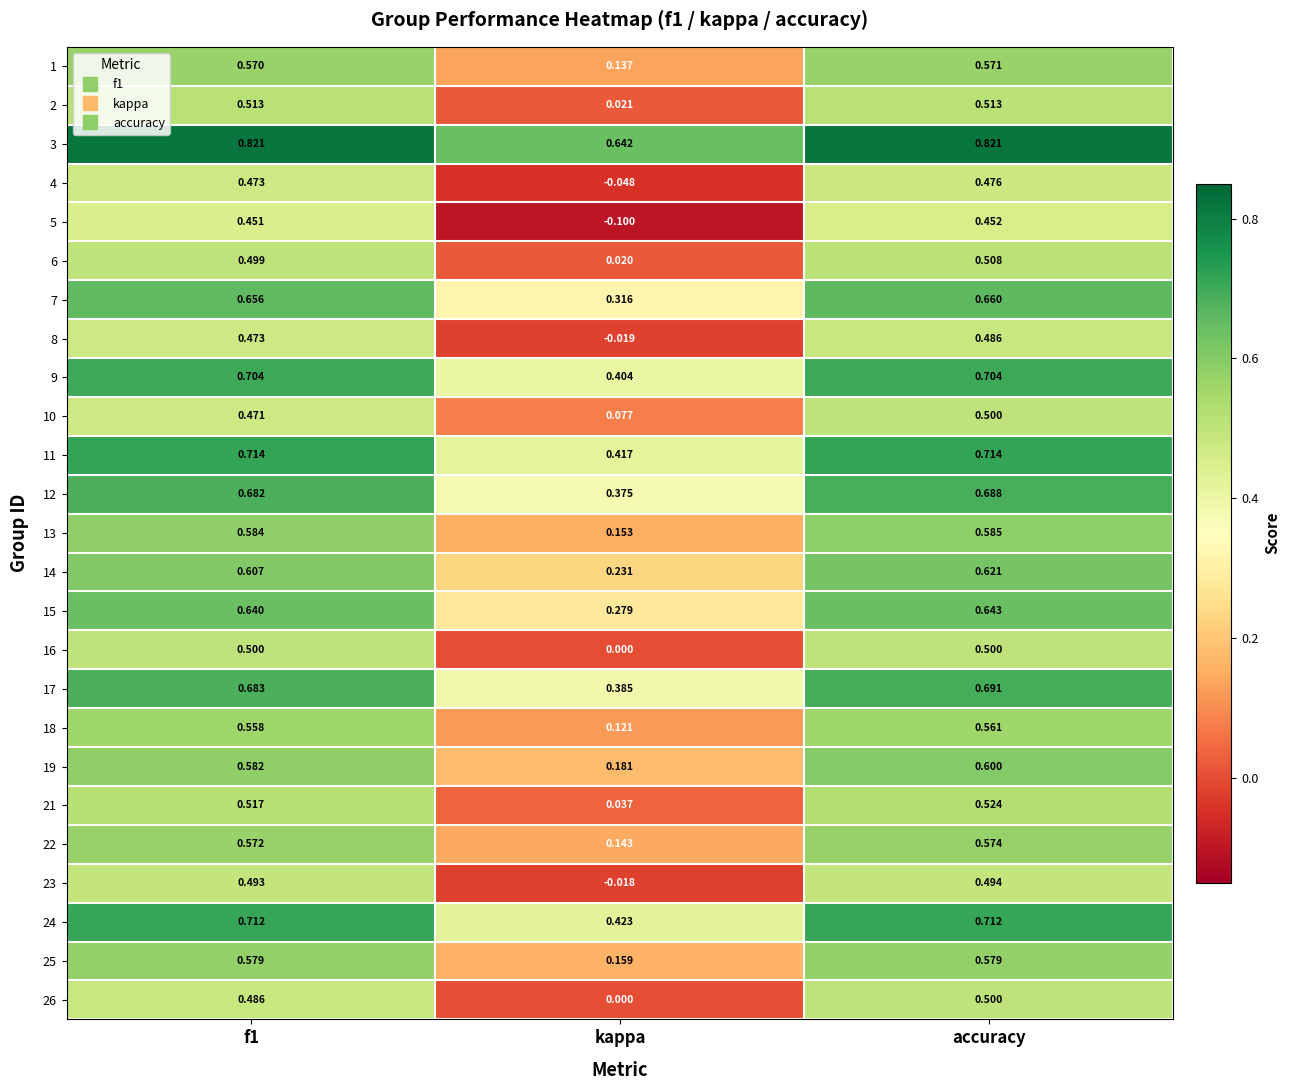

Which label corresponds to the smallest value in the chart?

kappa